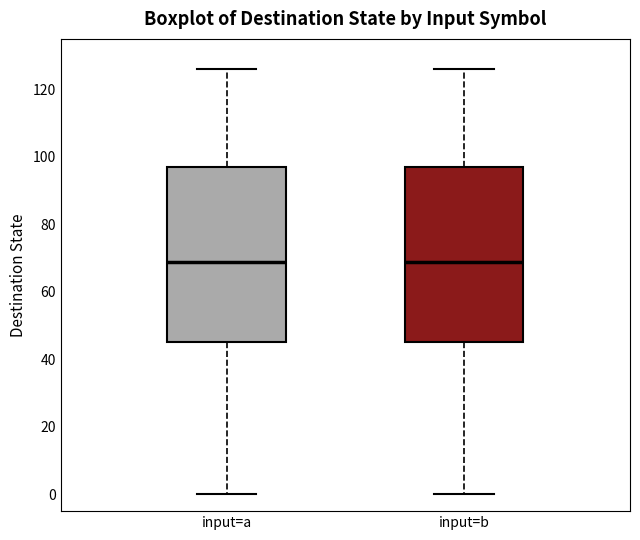

Where does the upper whisker of the box for input=b end on the y-axis? The values are not printed on the chart, so give them approximately, as read against the axis.

126